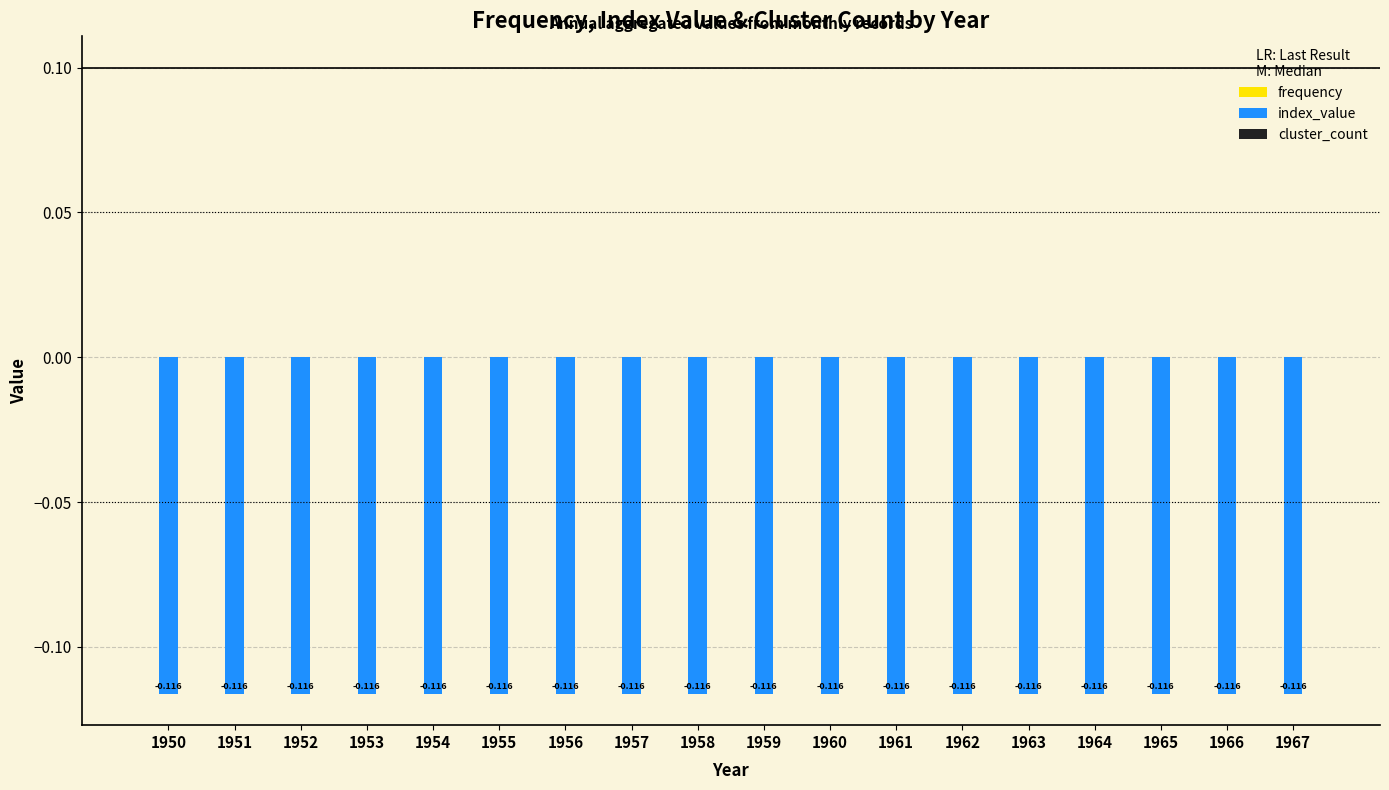

Between 1962 and 1966, which is larger?

1962